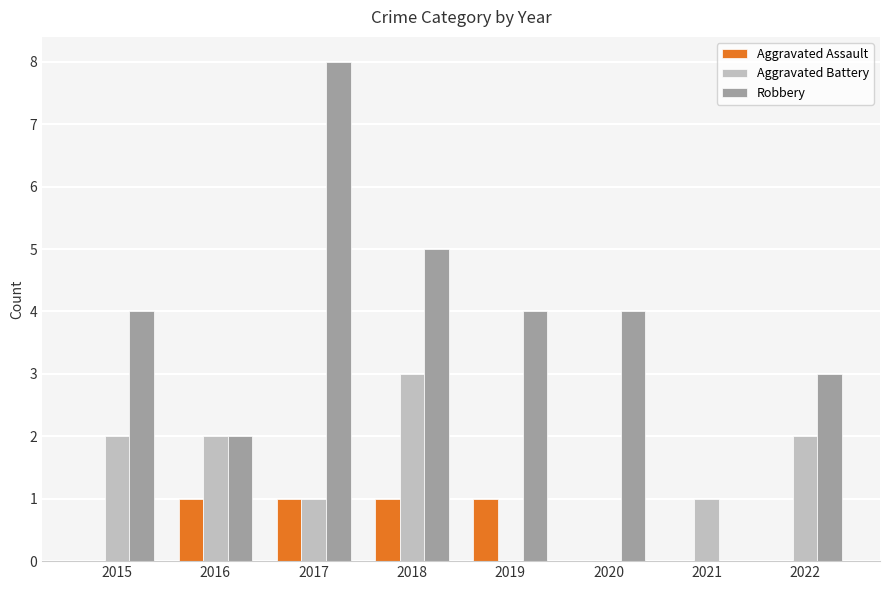

At which label does Robbery reach its peak?

2017